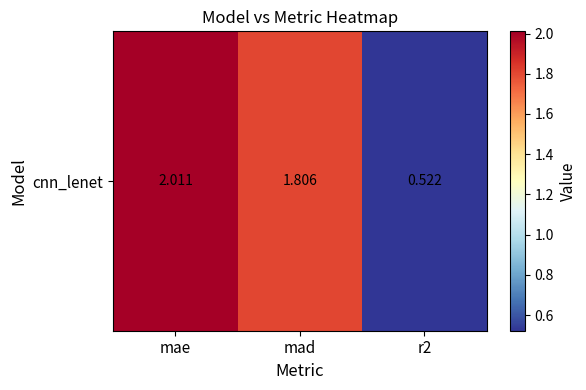

Which label corresponds to the smallest value in the chart?

r2